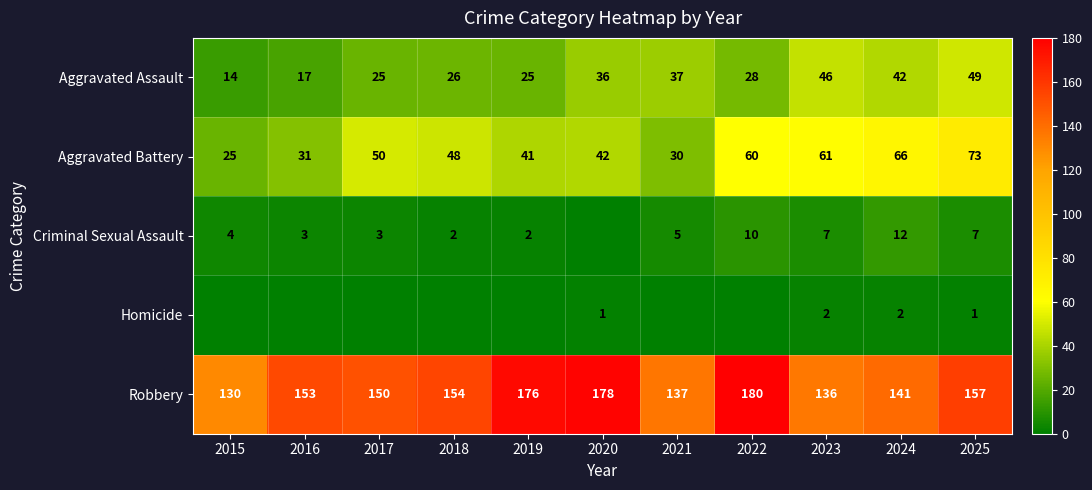

The Robbery series shows 208 at 2021. True or false?

False